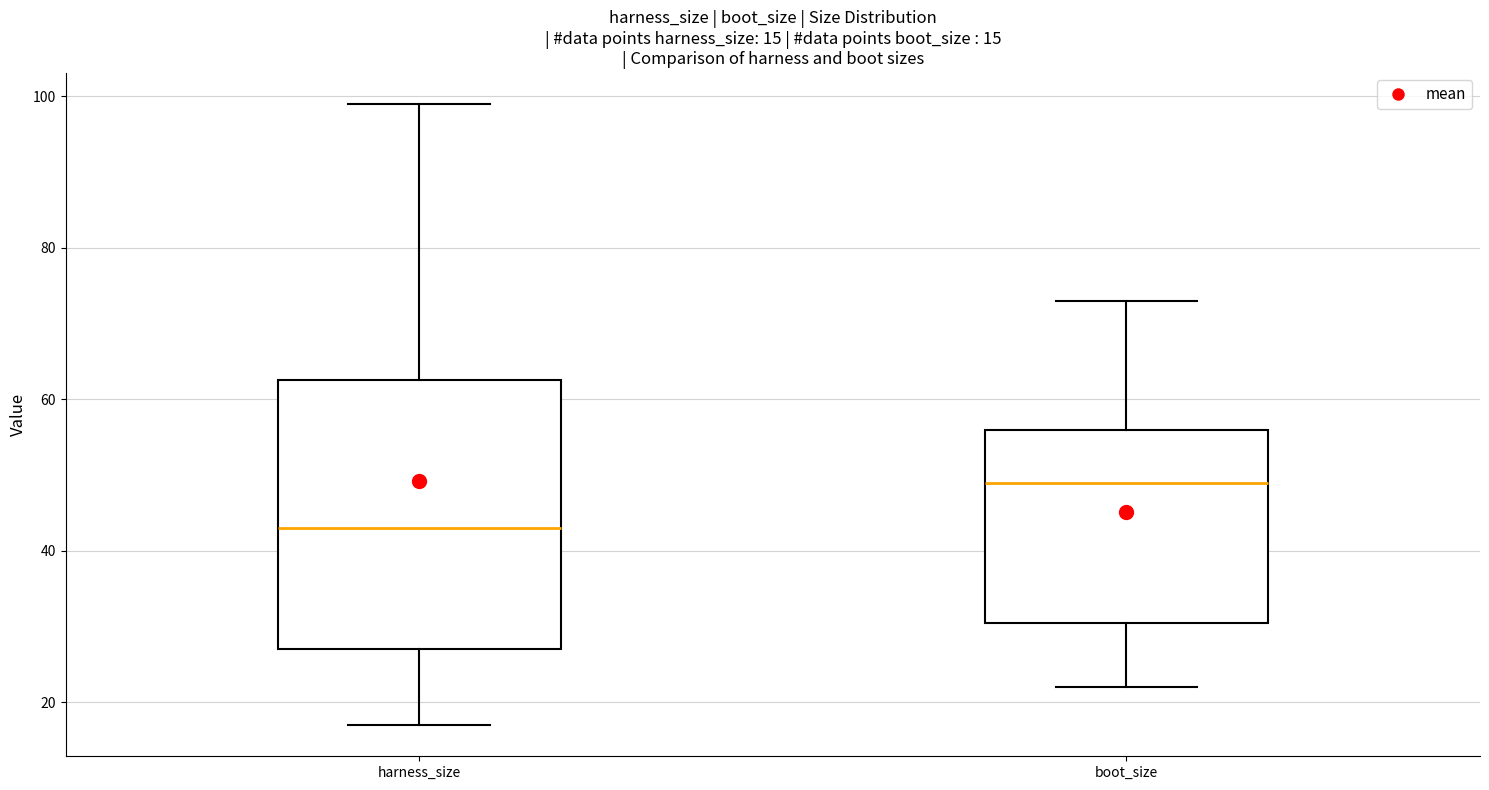

Which box is the tallest, from its lower edge to its upper edge?

harness_size